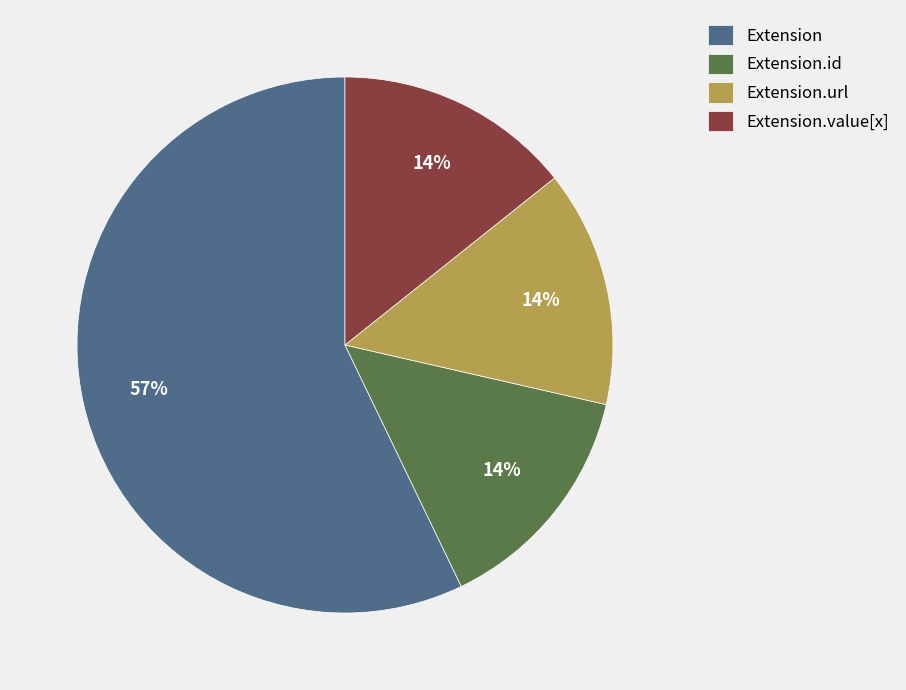

What is the largest slice in the pie chart?

Extension